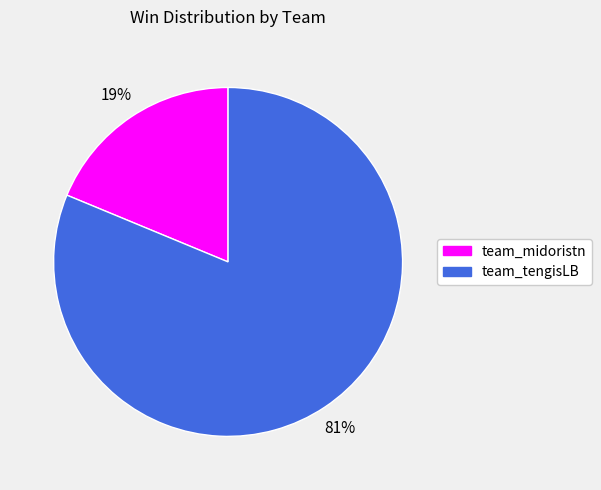

How many slices are in this pie chart?

2